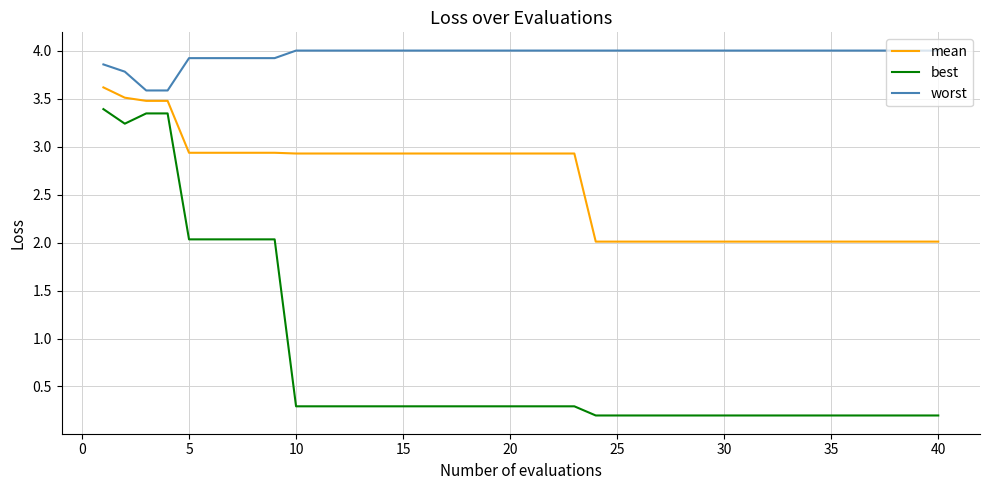

What is the greatest value displayed?

4.0